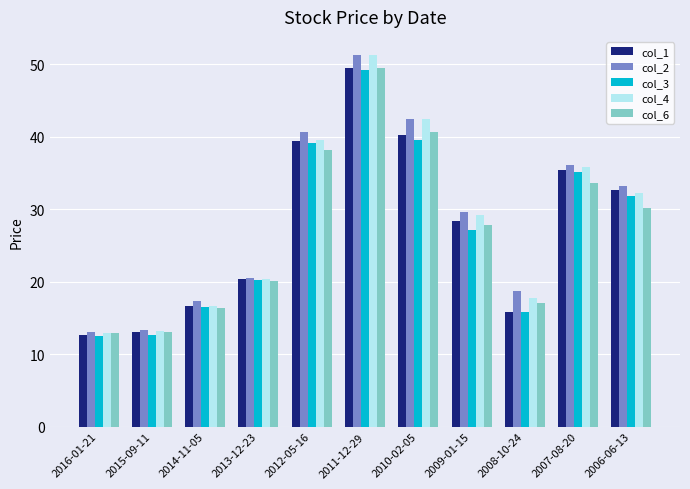

Is it true that col_2 equals 8.1 at 2013-12-23?

False